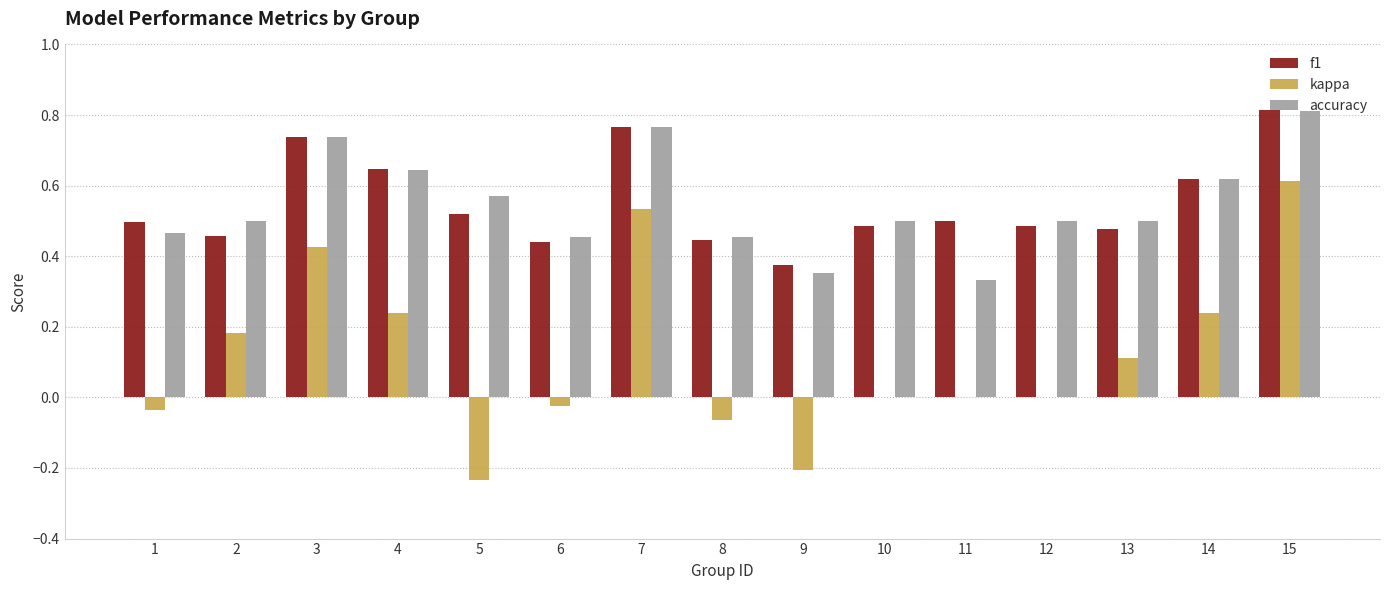

Does the chart contain stacked bars?

No